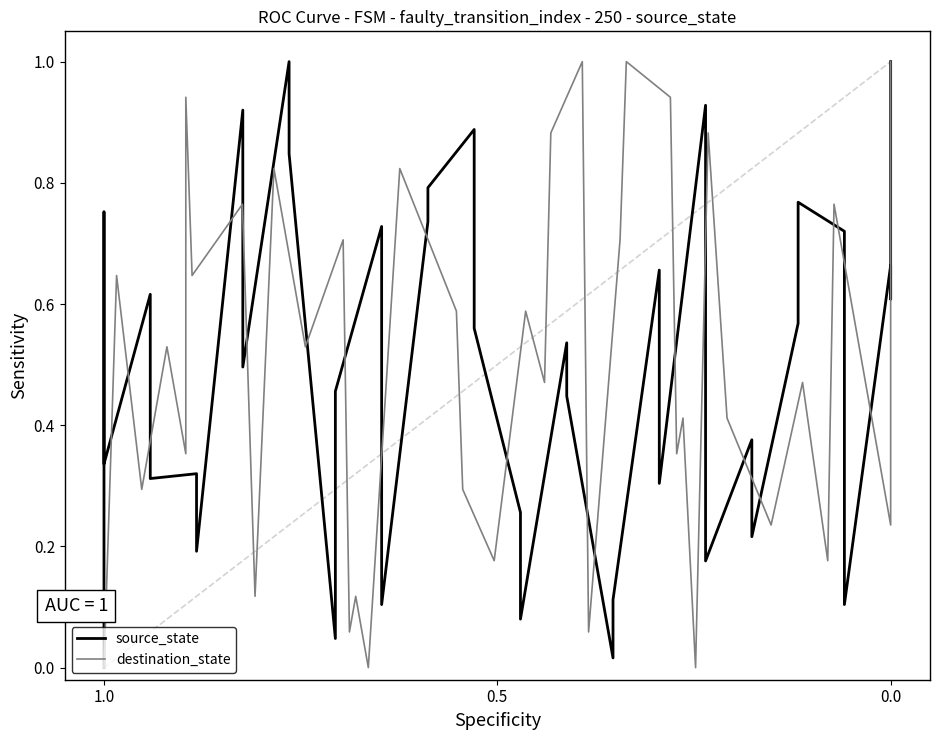

At which category is the sum across all series the highest?

37